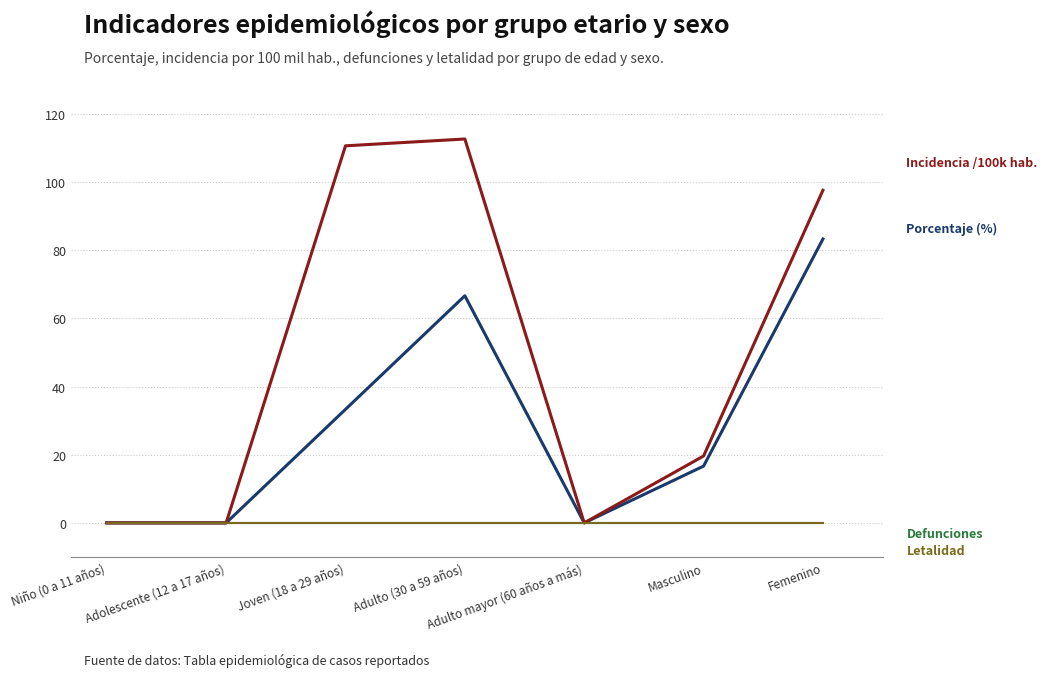

Is it true that porcentaje equals 45.4 at Joven (18 a 29 años)?

False